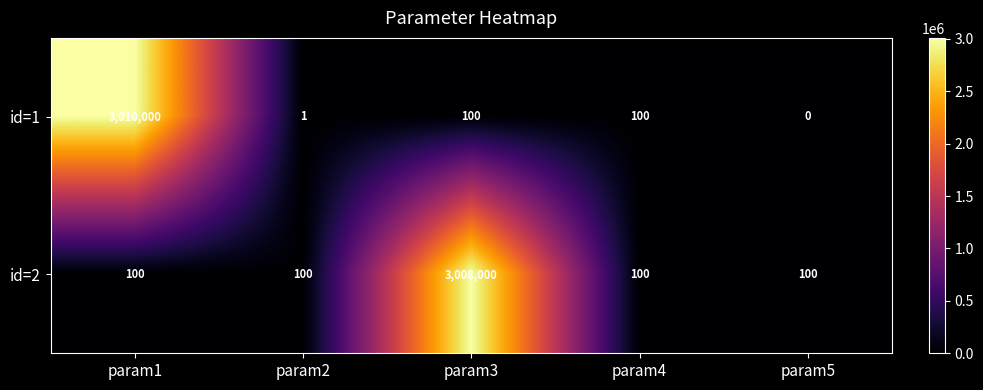

What is the approximate value of id=2 at param3, to the nearest 50?

3008000